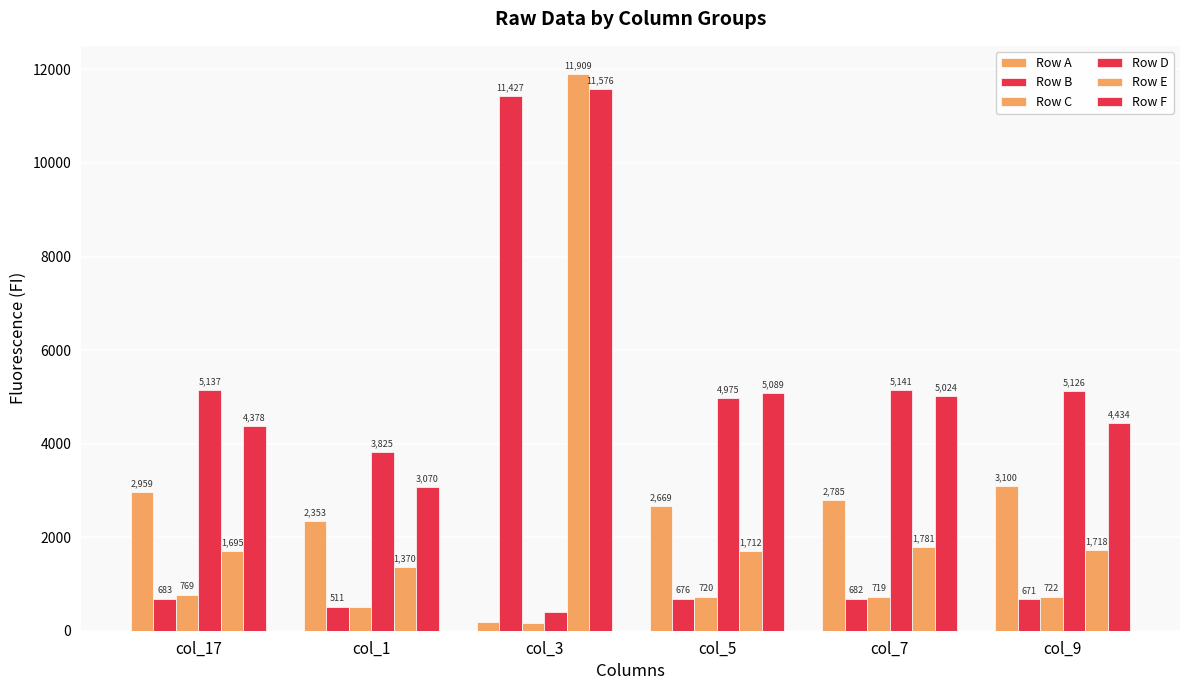

Rank the series by their maximum value, from lowest to highest.

Row C, Row A, Row D, Row B, Row F, Row E